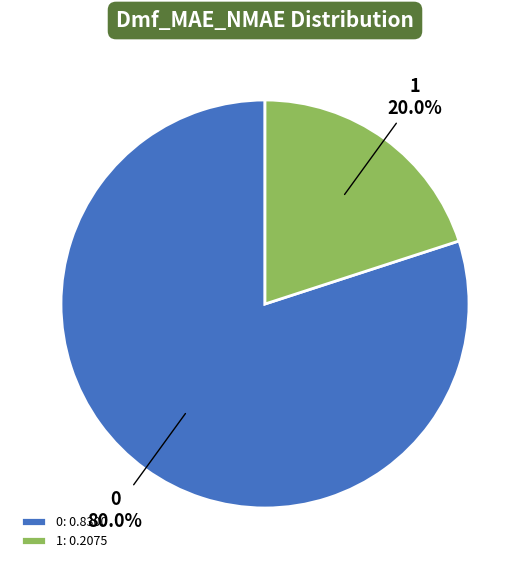

Is it true that 1 is 20% of the pie?

True